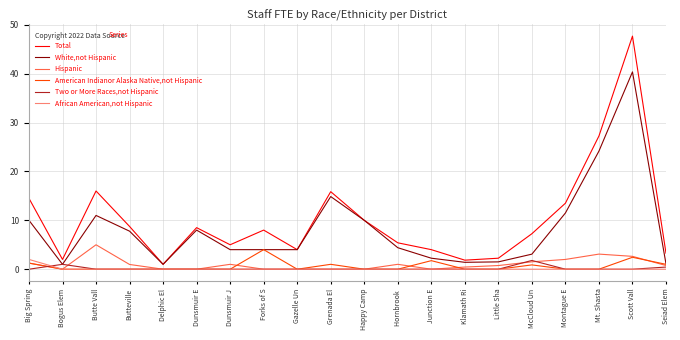

At how many categories does at least one series exceed 22?

2